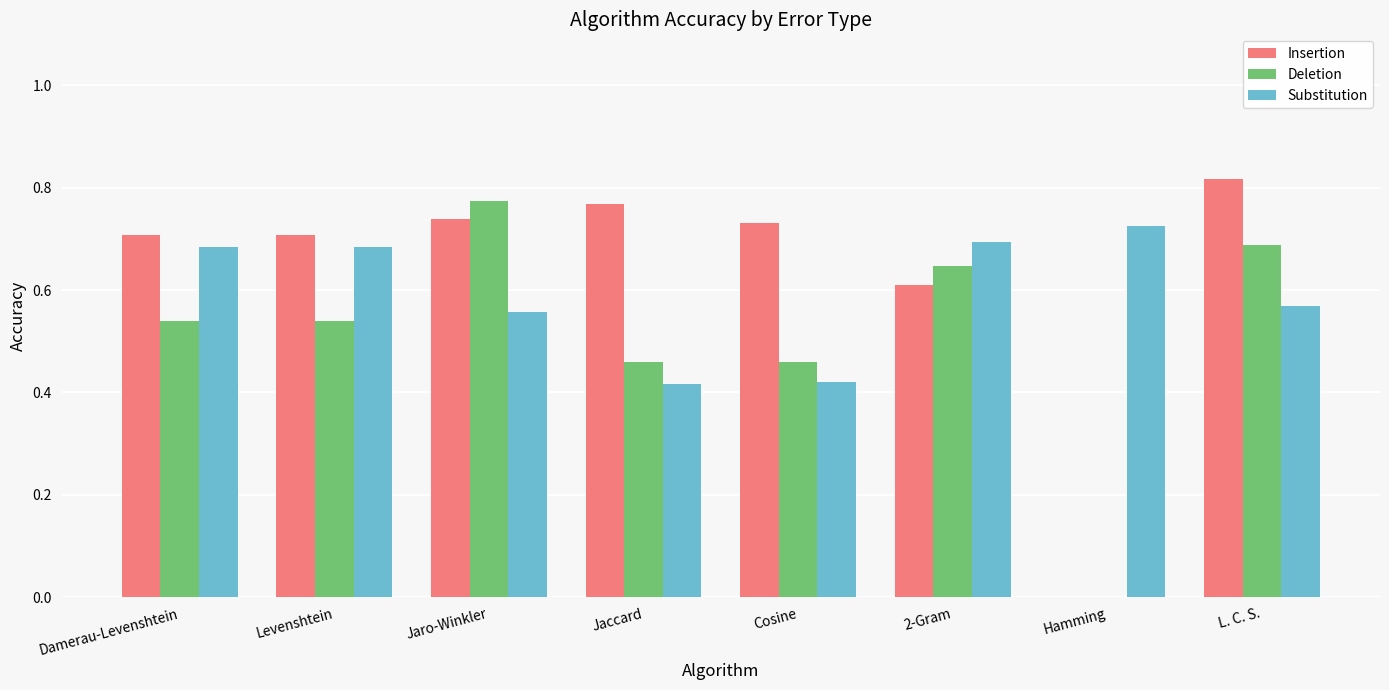

Is the value of Insertion at Cosine greater than the value of Substitution at Jaccard?

Yes